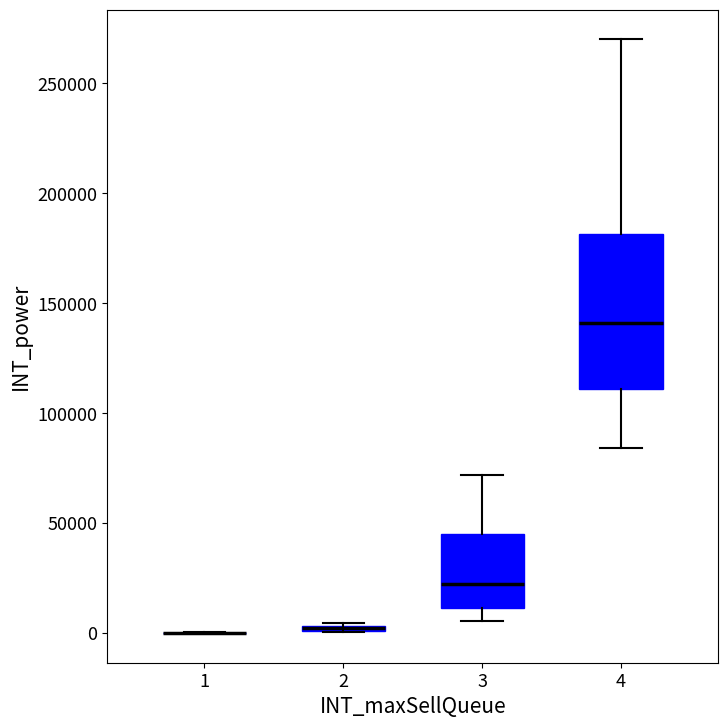

Comparing the boxes themselves (not the whiskers), which one is the tallest?

4